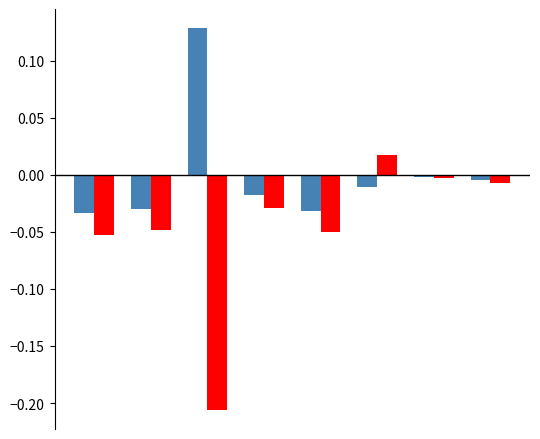

Are the bars grouped side by side (vs. stacked)?

Yes